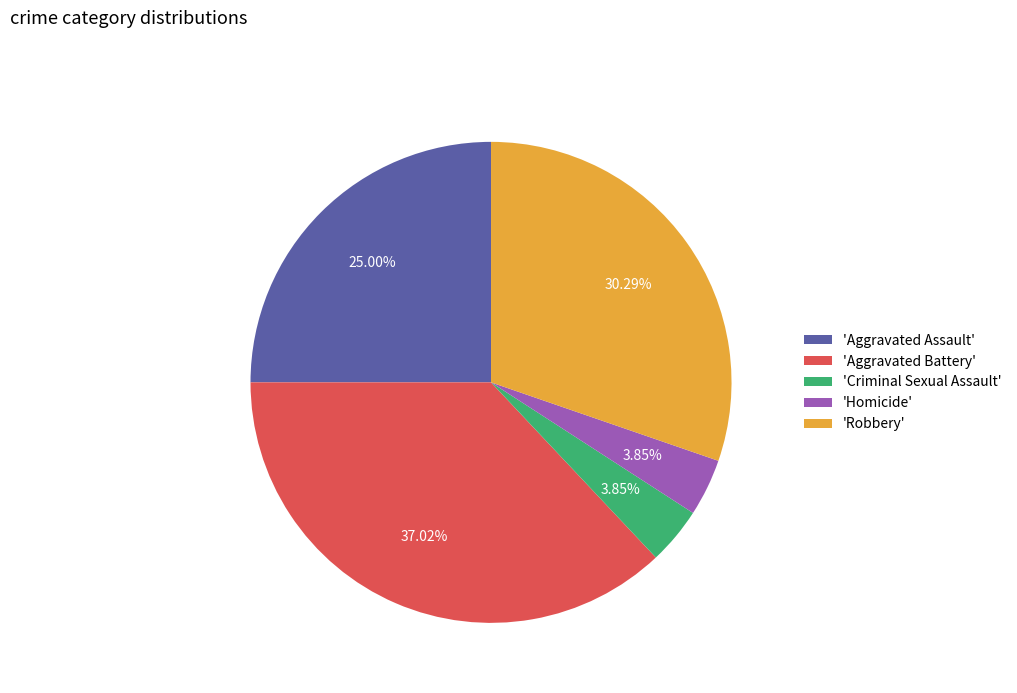

Combined, do 'Aggravated Battery' and 'Criminal Sexual Assault' account for over 50%?

No